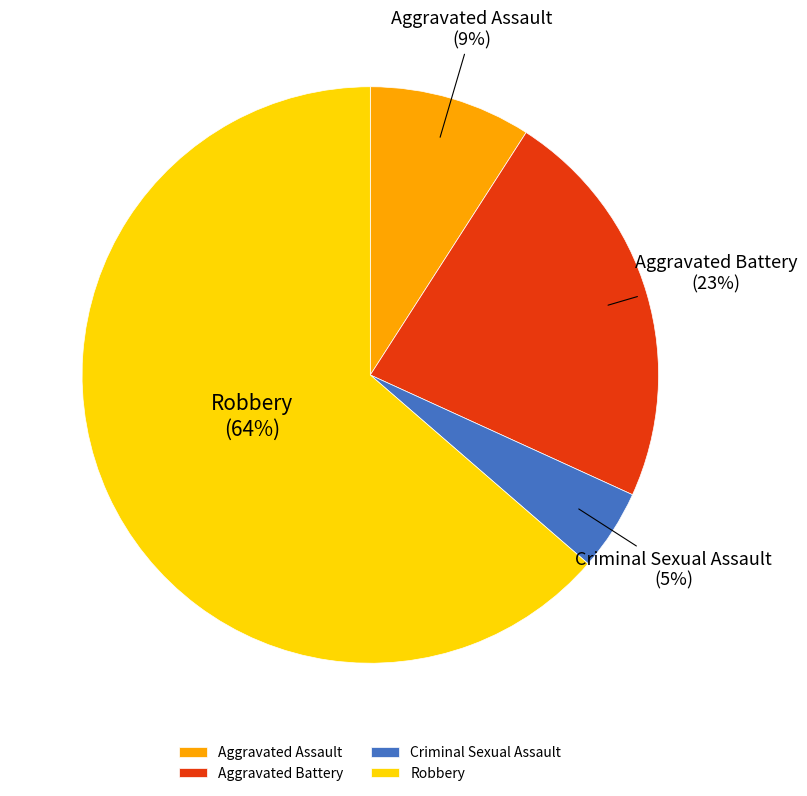

What percentage is the Criminal Sexual Assault slice, to the nearest percent?

5%